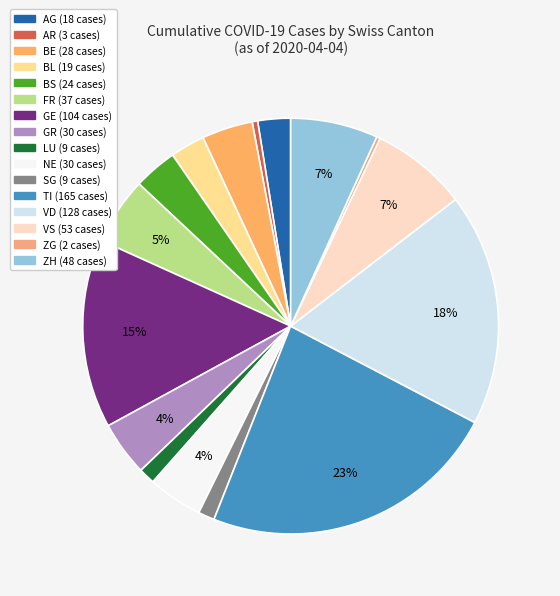

How many segments does this pie chart have?

16